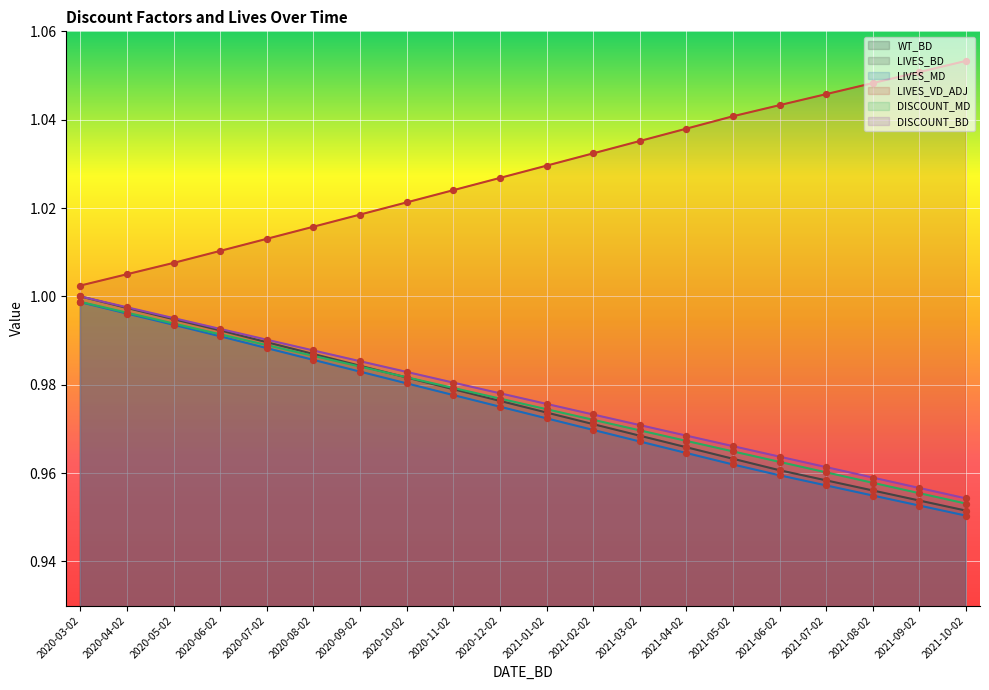

Which series contains the lowest Y value?

LIVES_MD